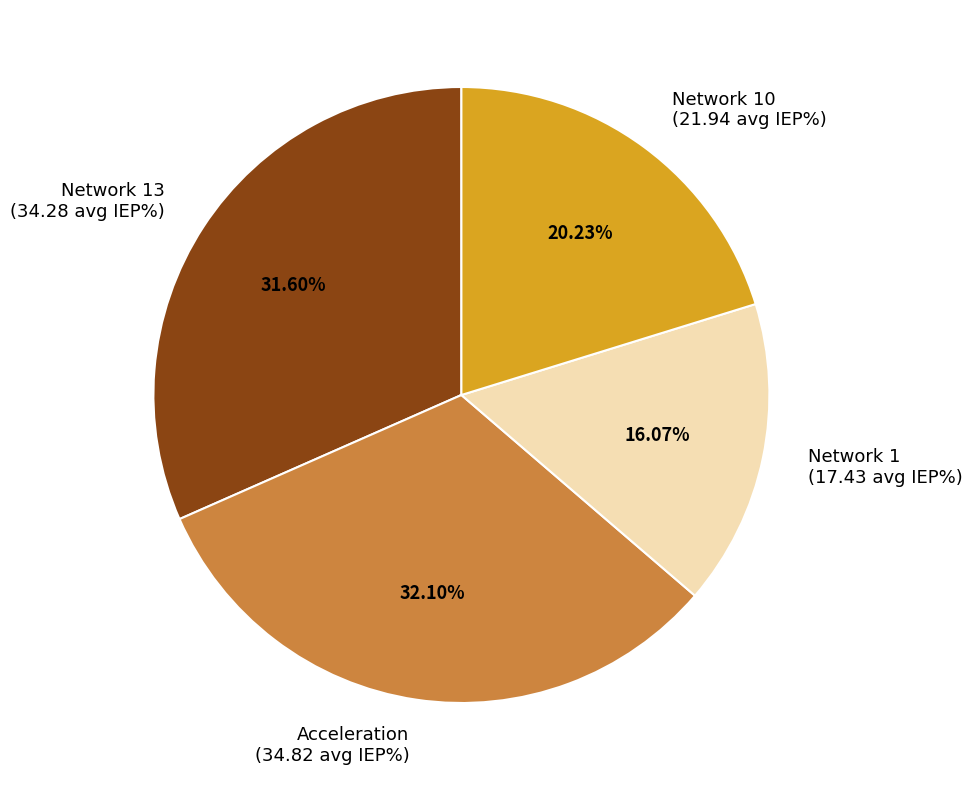

Rank the categories by value from highest to lowest.

Acceleration (34.82 avg IEP%), Network 13 (34.28 avg IEP%), Network 10 (21.94 avg IEP%), Network 1 (17.43 avg IEP%)